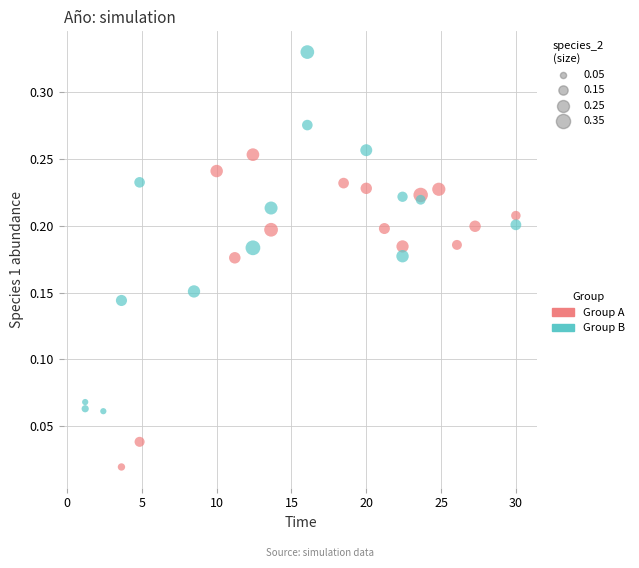

Which series has the widest spread of Y values?

Group B